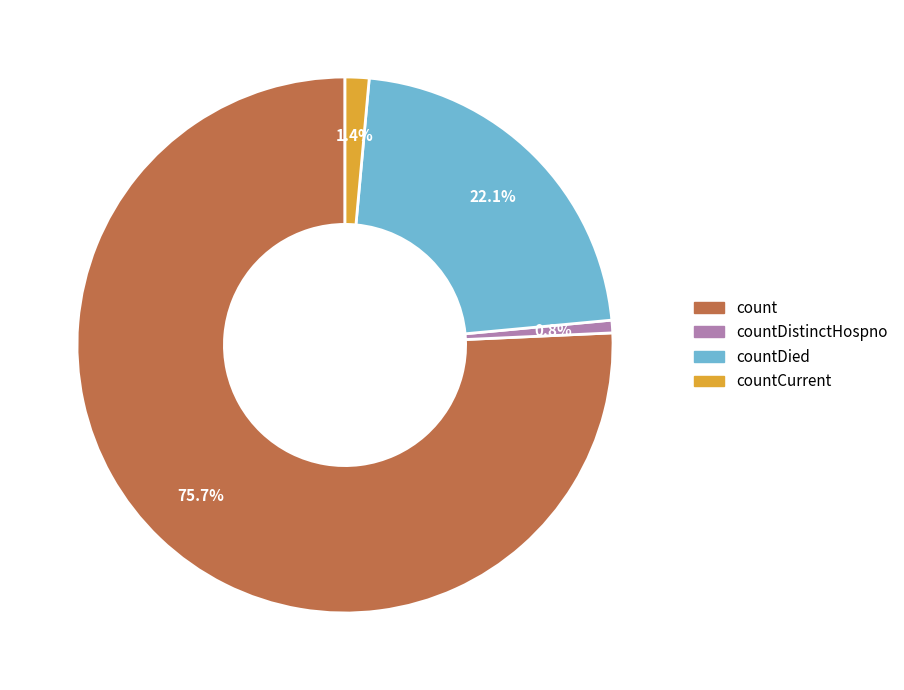

Does any single category account for the majority?

Yes